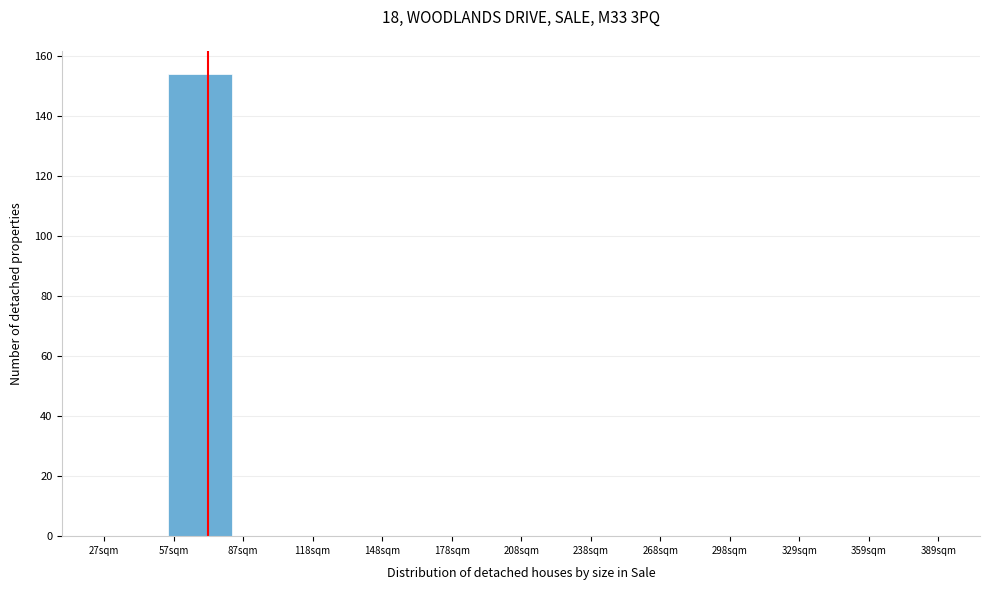

Reading right to left, list all the values displayed in this chart.

389sqm=0	359sqm=0	329sqm=0	298sqm=0	268sqm=0	238sqm=0	208sqm=0	178sqm=0	148sqm=0	118sqm=0	87sqm=0	57sqm=154	27sqm=0